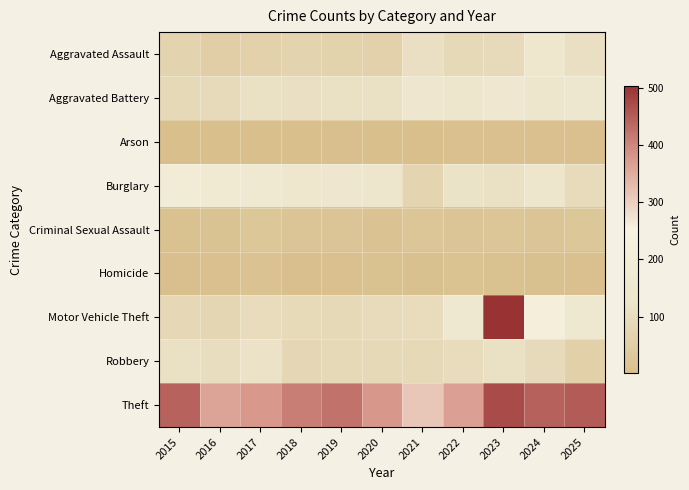

Reading left to right, list all the values displayed in this chart.

Aggravated Assault: 2015=70	2016=53	2017=63	2018=71	2019=66	2020=62	2021=107	2022=86	2023=93	2024=144	2025=107
Aggravated Battery: 2015=87	2016=93	2017=109	2018=108	2019=113	2020=109	2021=139	2022=131	2023=151	2024=133	2025=147
Arson: 2015=2	2016=1	2017=1	2018=2	2019=4	2020=2	2021=1	2022=6	2023=5	2024=6	2025=6
Burglary: 2015=192	2016=172	2017=162	2018=145	2019=142	2020=134	2021=72	2022=119	2023=112	2024=137	2025=94
Criminal Sexual Assault: 2015=10	2016=15	2017=28	2018=20	2019=22	2020=13	2021=24	2022=19	2023=23	2024=21	2025=28
Homicide: 2015=4	2016=6	2017=14	2018=4	2019=6	2020=10	2021=8	2022=12	2023=10	2024=7	2025=6
Motor Vehicle Theft: 2015=84	2016=76	2017=96	2018=90	2019=89	2020=94	2021=96	2022=152	2023=503	2024=220	2025=155
Robbery: 2015=109	2016=102	2017=118	2018=83	2019=87	2020=89	2021=89	2022=98	2023=110	2024=92	2025=59
Theft: 2015=444	2016=361	2017=377	2018=409	2019=423	2020=378	2021=311	2022=366	2023=471	2024=446	2025=451